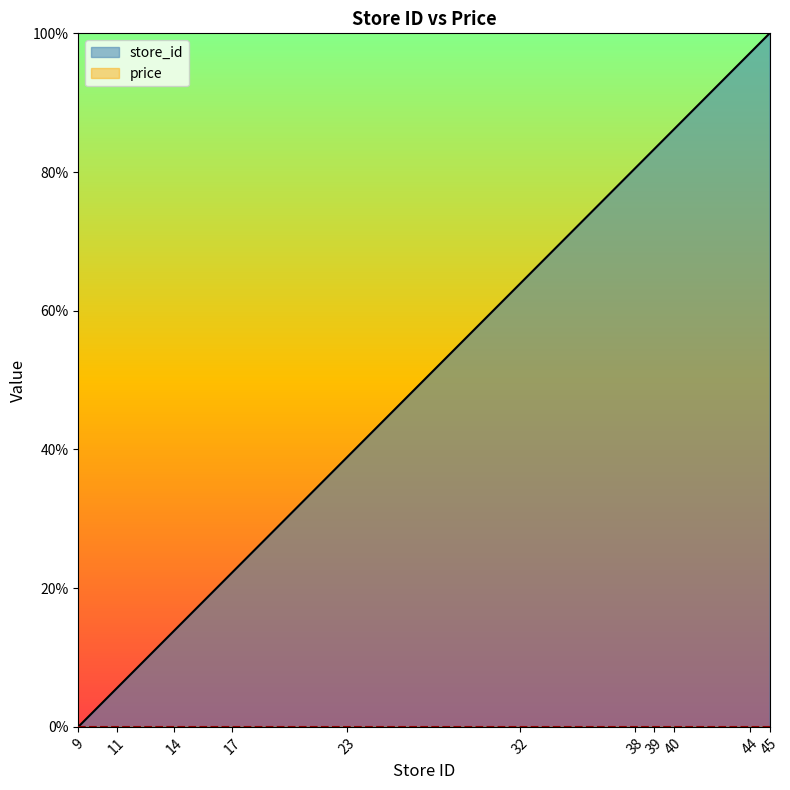

Where does the data first go above 63?

32